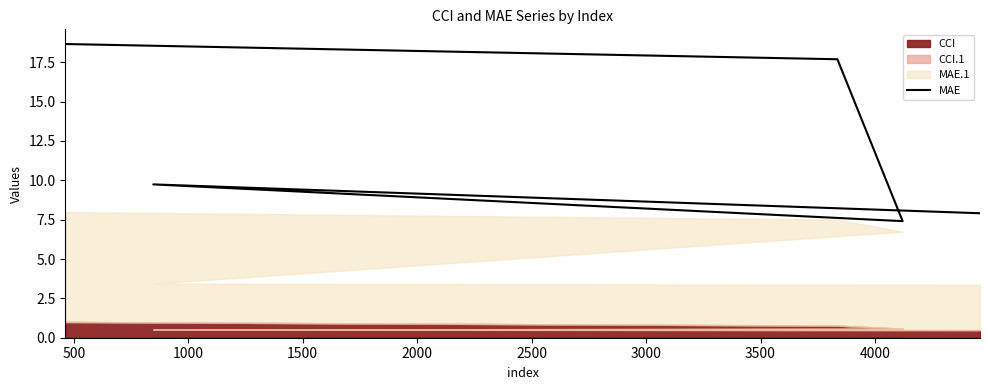

The chart shows a value of 11.3 at 2000. True or false?

False